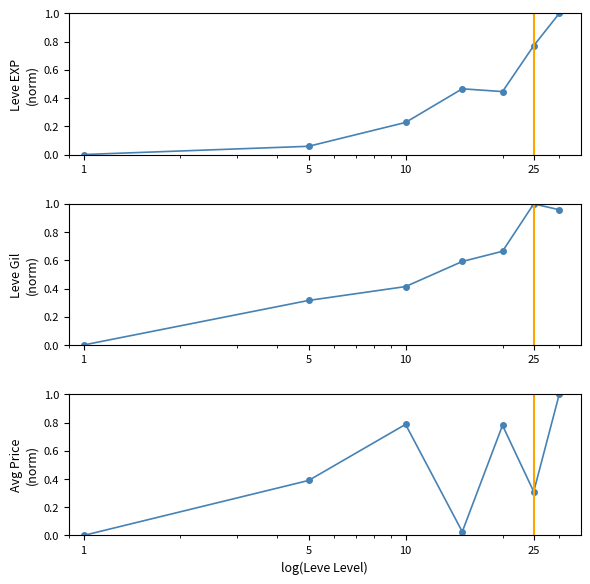

Where is Leve Gil
(norm) nearest to the value 0?

1